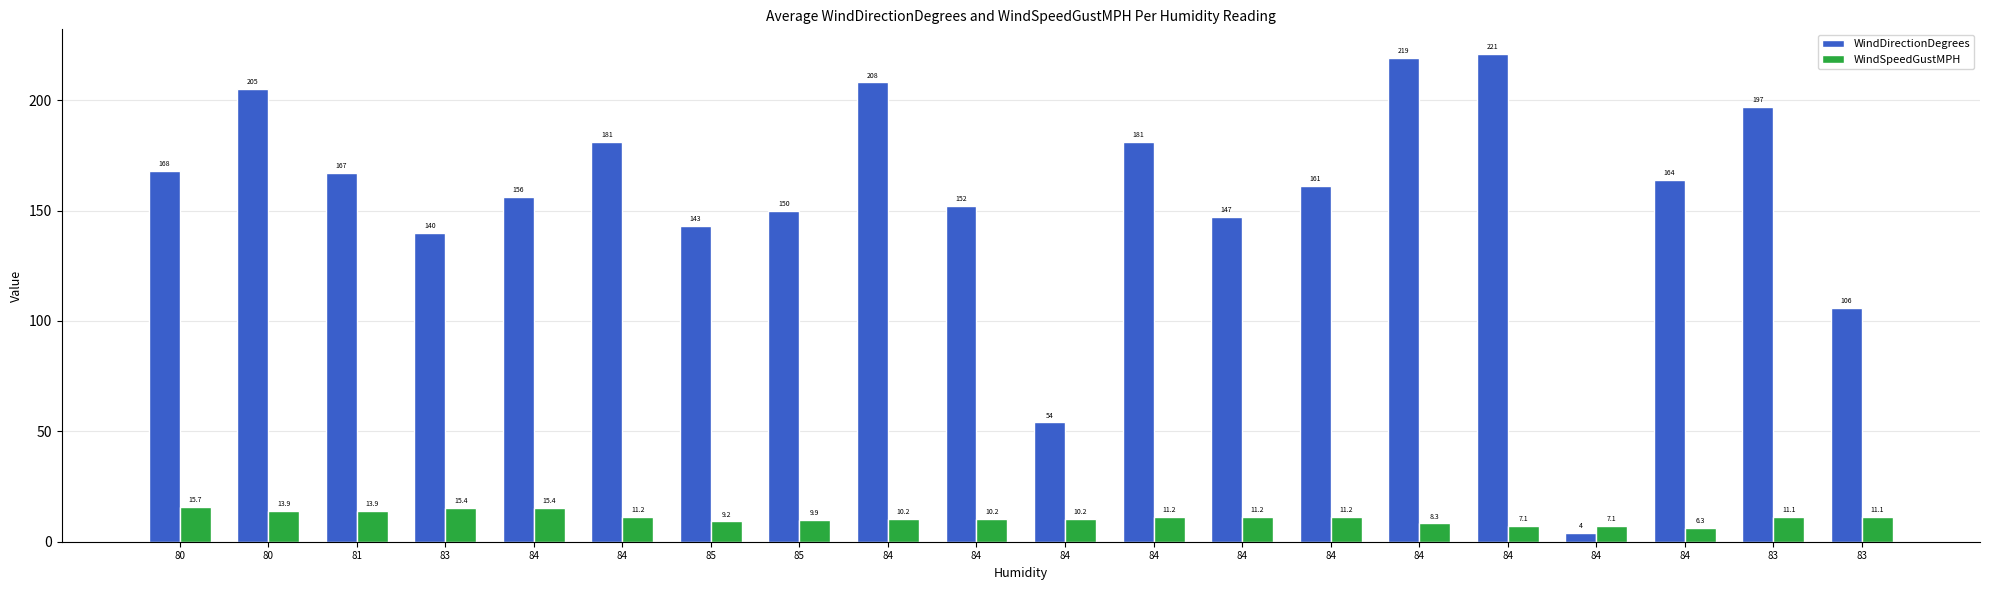

List the labels in order of WindDirectionDegrees value, smallest first.

84, 84, 83, 83, 85, 84, 85, 84, 84, 84, 84, 81, 80, 84, 84, 83, 80, 84, 84, 84